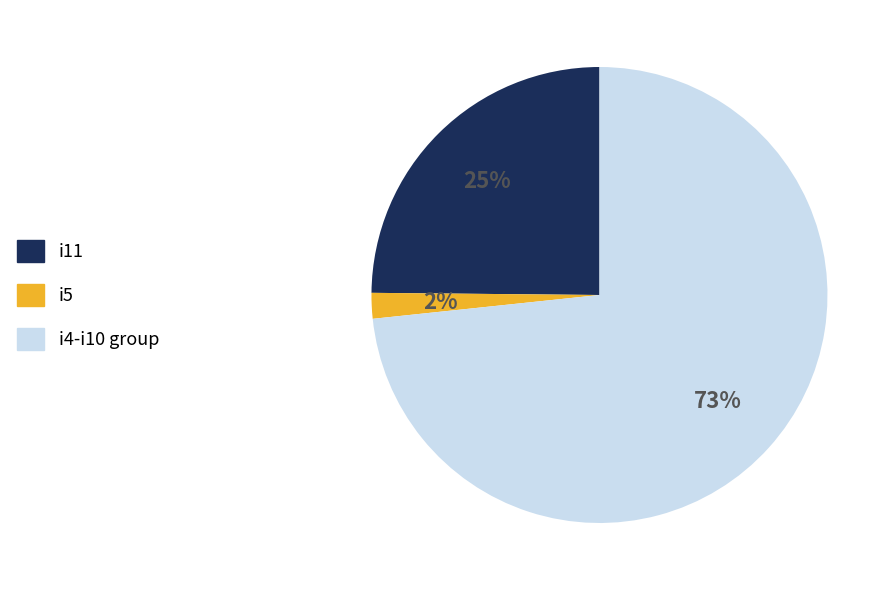

How many segments does this pie chart have?

3